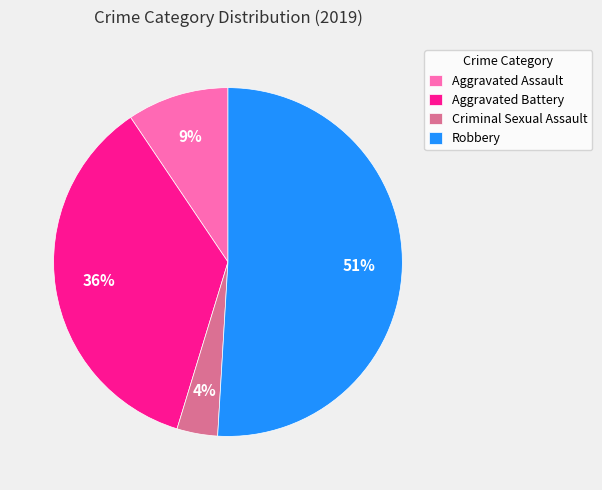

Is the sum of Criminal Sexual Assault and Aggravated Assault greater than half?

No